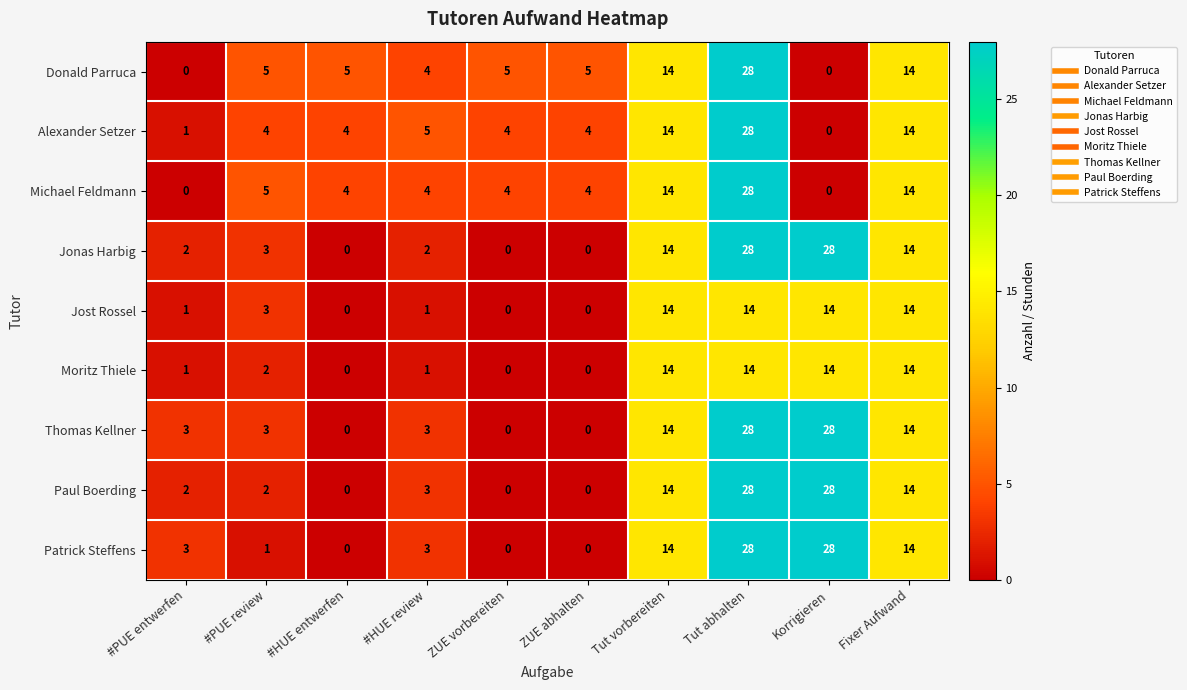

What is the difference between the highest and lowest values at #PUE review?

4